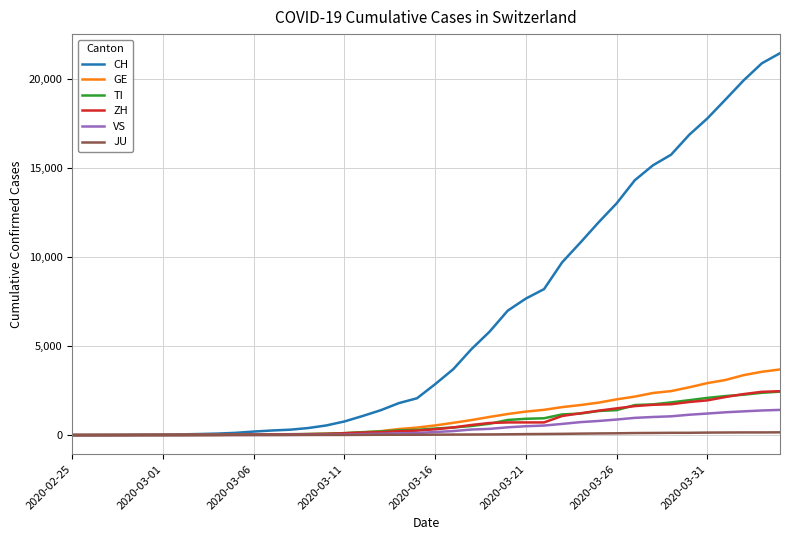

Which series has the largest total across all categories?

CH